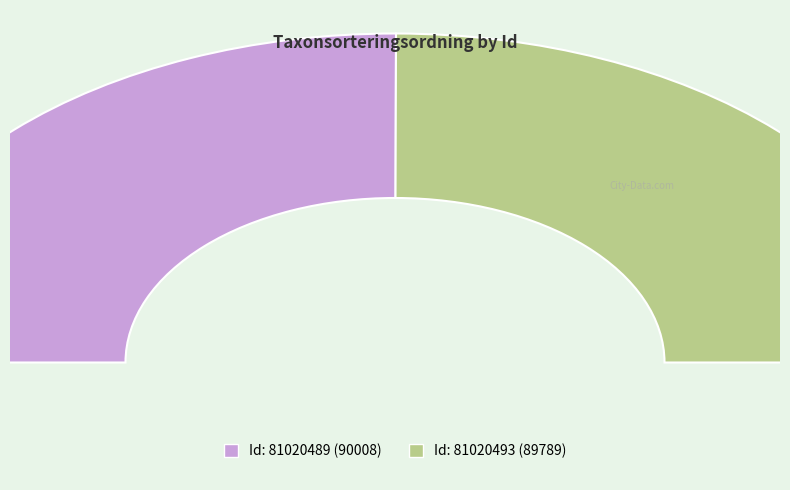

Is it true that 81020493 is 36% of the pie?

False